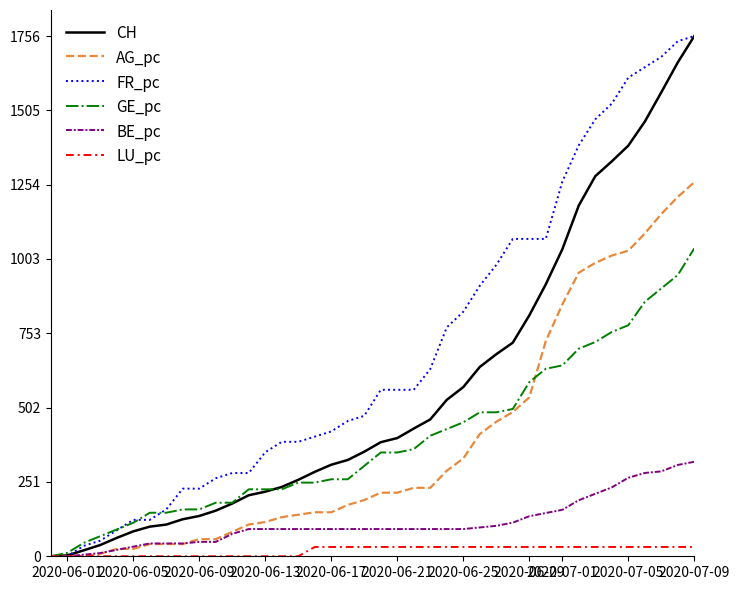

What is the maximum value for AG_pc?

1262.6